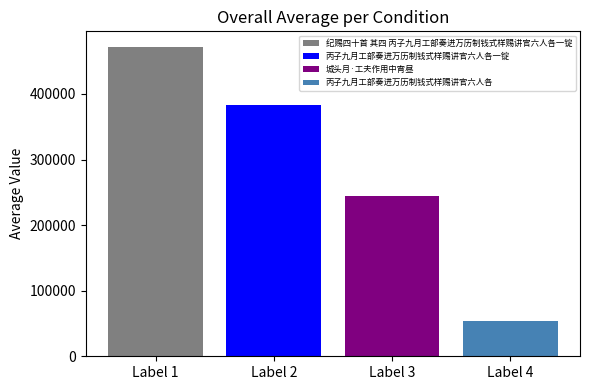

List the series in order of their overall mean, highest first.

纪赐四十首 其四 丙子九月工部奏进万历制钱式样赐讲官六人各一锭, 丙子九月工部奏进万历制钱式样赐讲官六人各一锭, 城头月·工夫作用中宵昼, 丙子九月工部奏进万历制钱式样赐讲官六人各